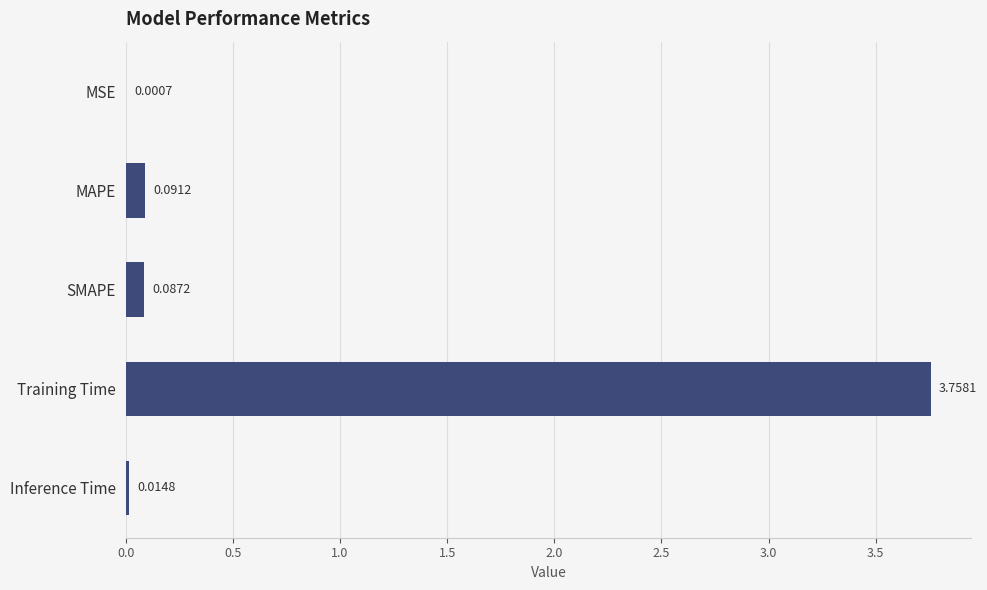

What is the sum of all values?

4.0